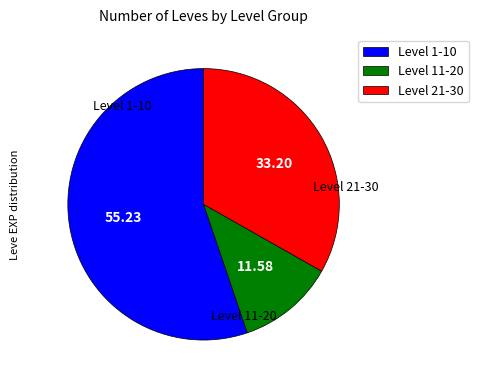

Is there any slice that represents more than half of the pie?

Yes